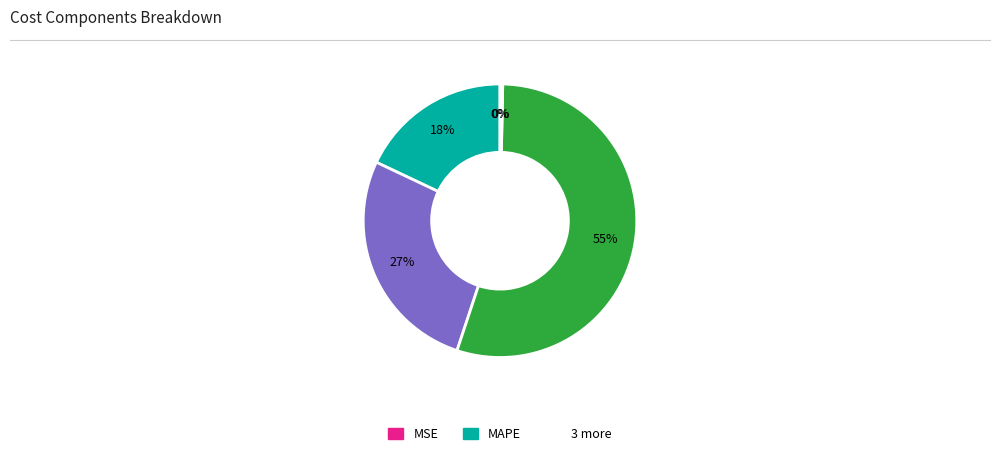

Is there any slice that represents more than half of the pie?

Yes